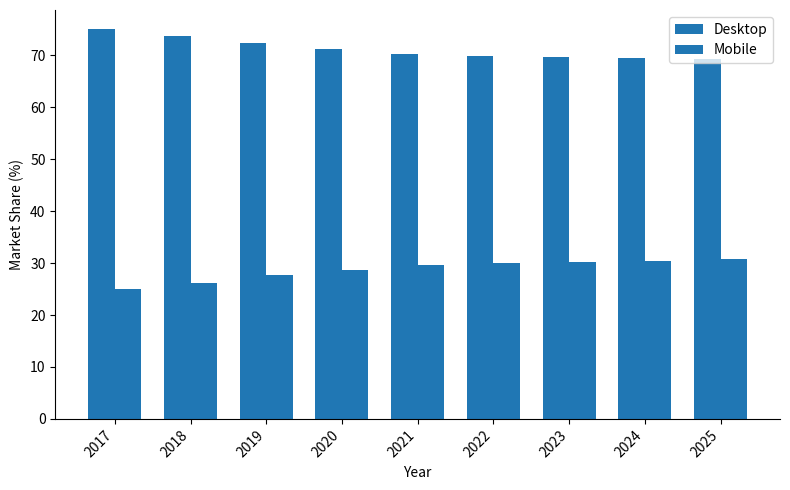

Where does the Mobile series first go above 29?

2021